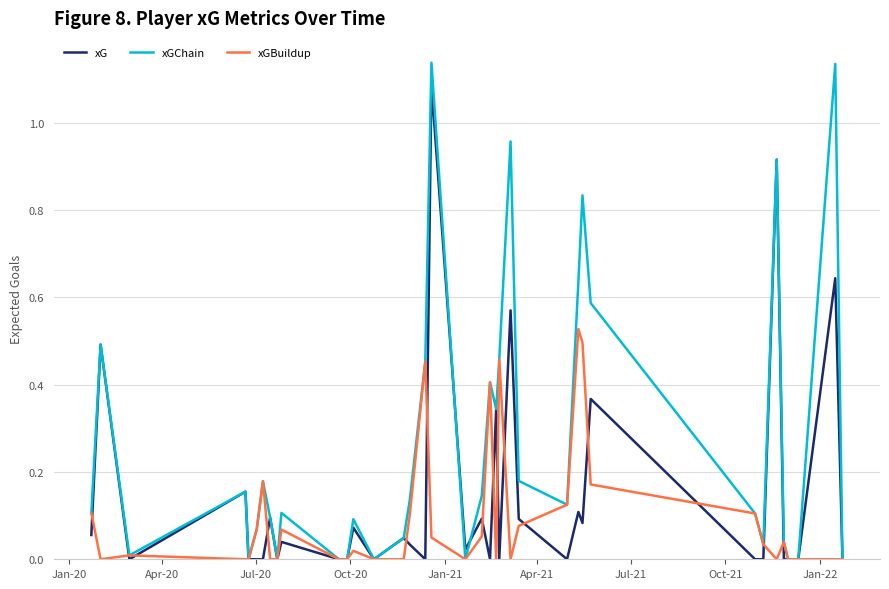

Which series has the largest total across all categories?

xGChain